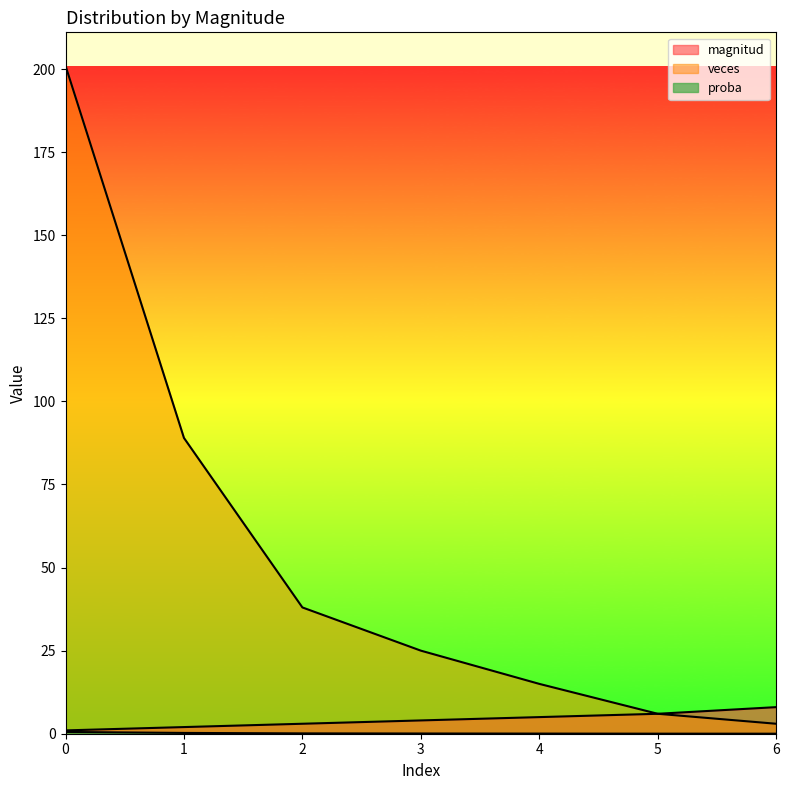

Is it true that magnitud equals 5.4 at 2?

False